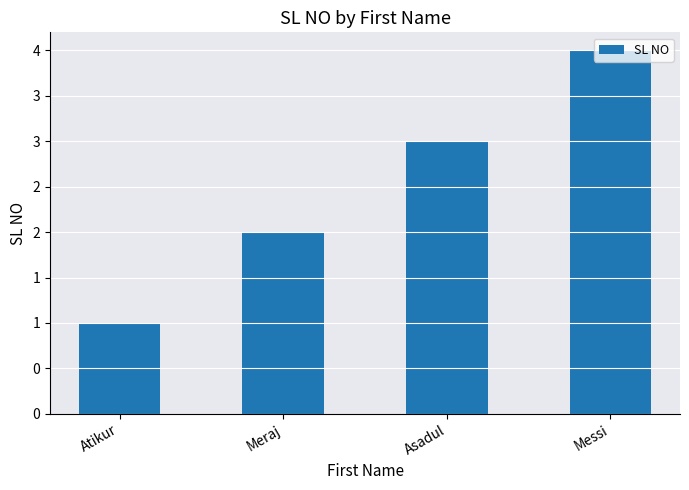

What is the label of the 1st bar from the left?

Atikur